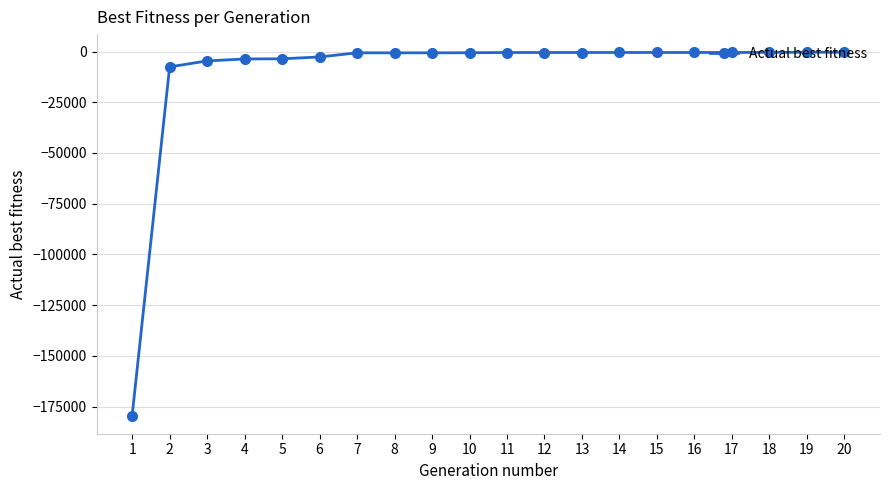

What is the smallest value displayed?

-179439